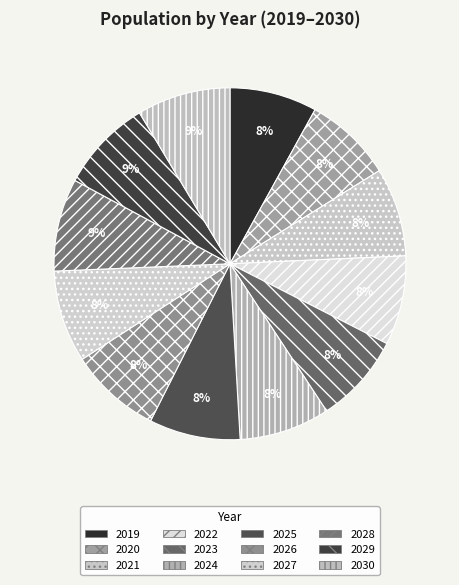

Which slice is the smallest?

2019